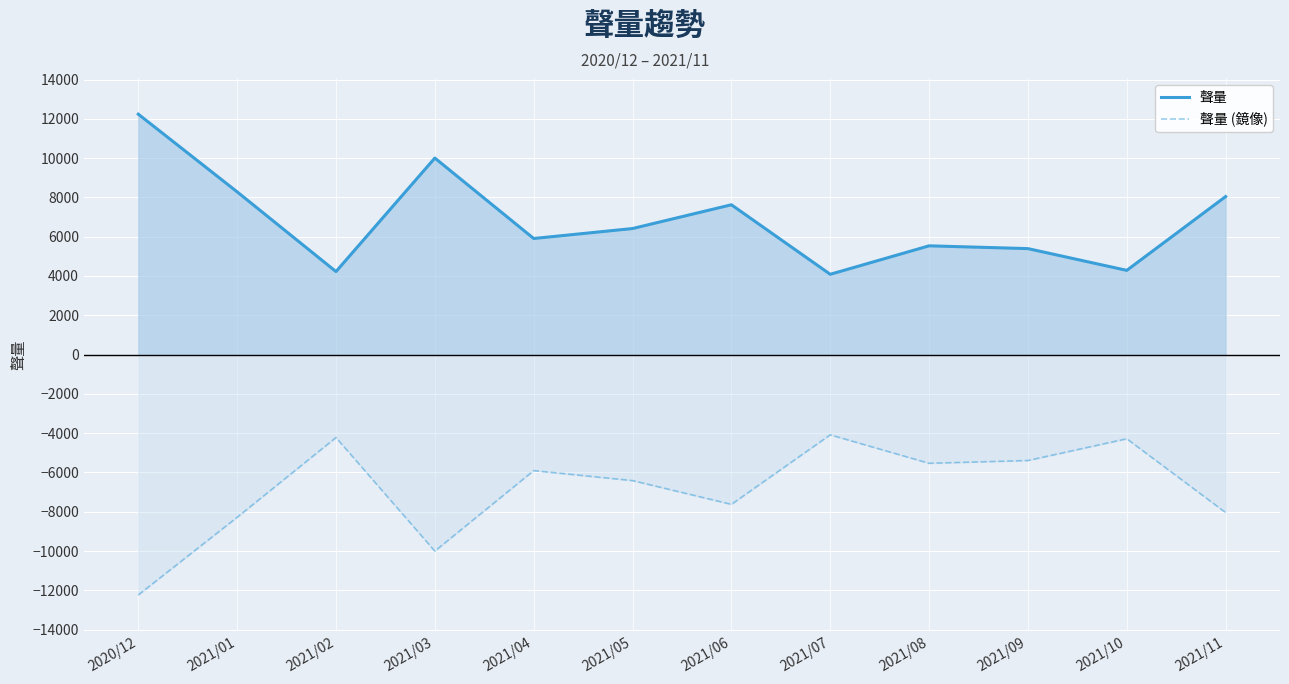

What position from the right is 2021/04?

8